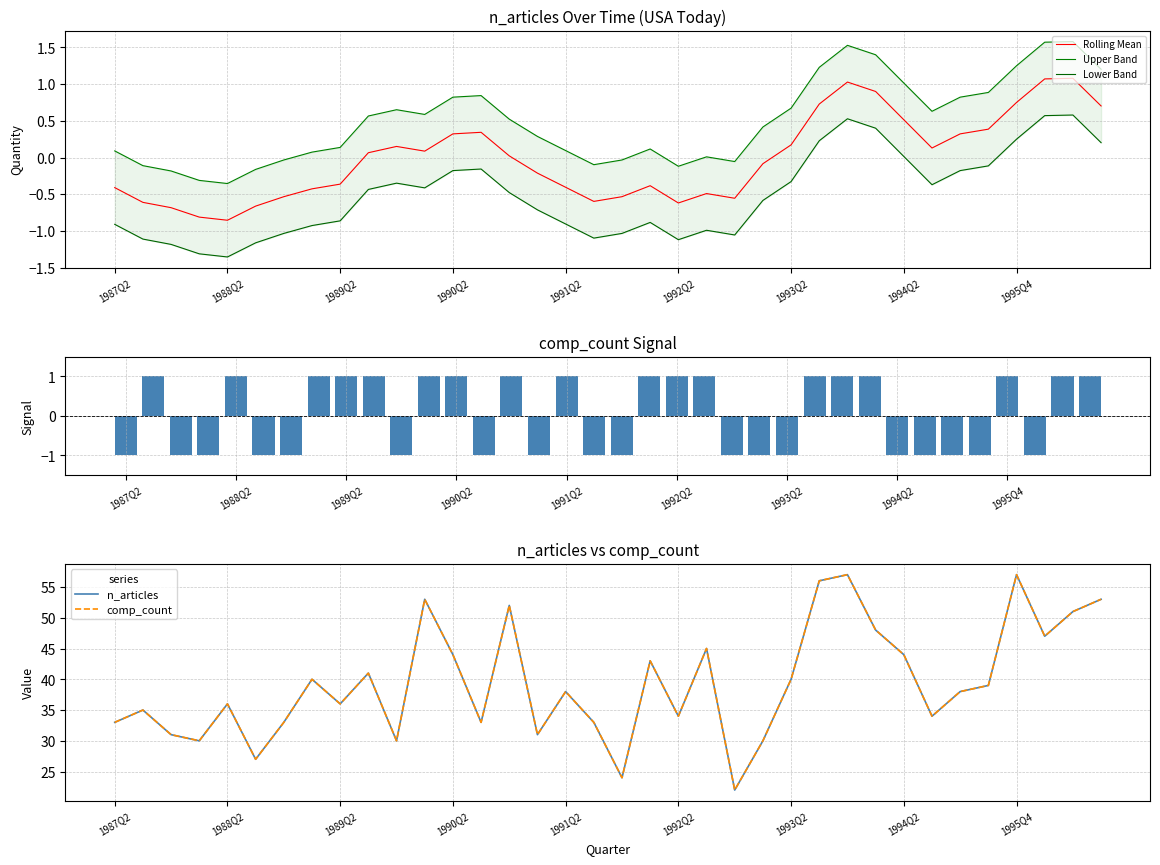

What is the approximate value of Rolling Mean at 1991Q2?

-0.4